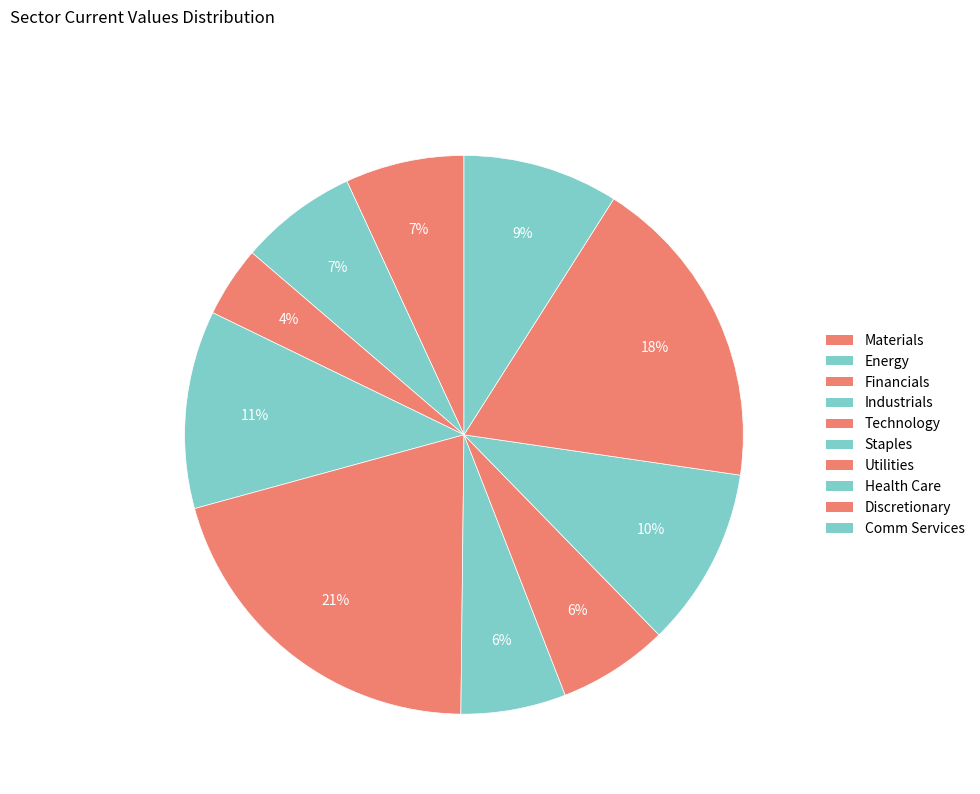

Is there a majority slice in this chart?

No